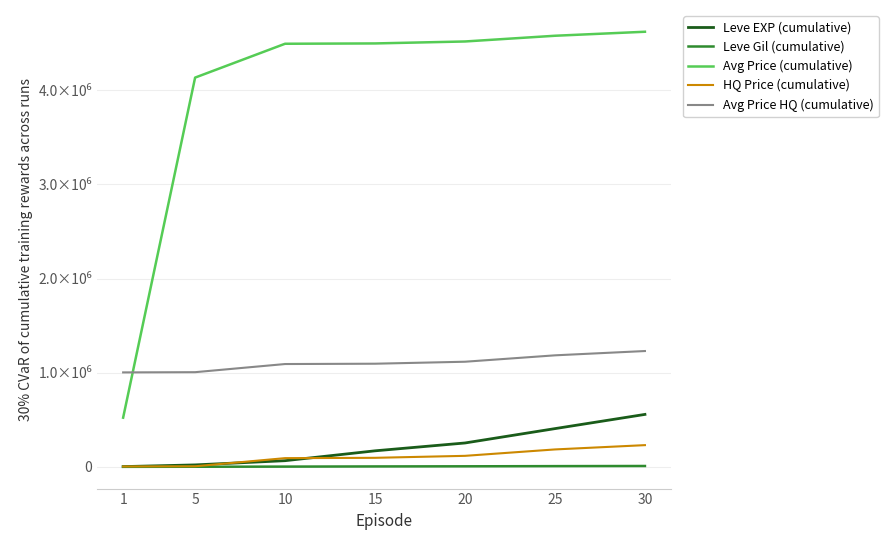

What are all the series names shown in the legend?

Leve EXP (cumulative), Leve Gil (cumulative), Avg Price (cumulative), HQ Price (cumulative), Avg Price HQ (cumulative)